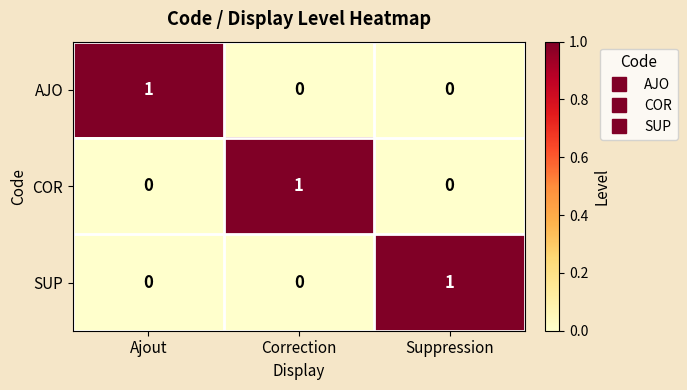

At which label does SUP reach its peak?

Suppression